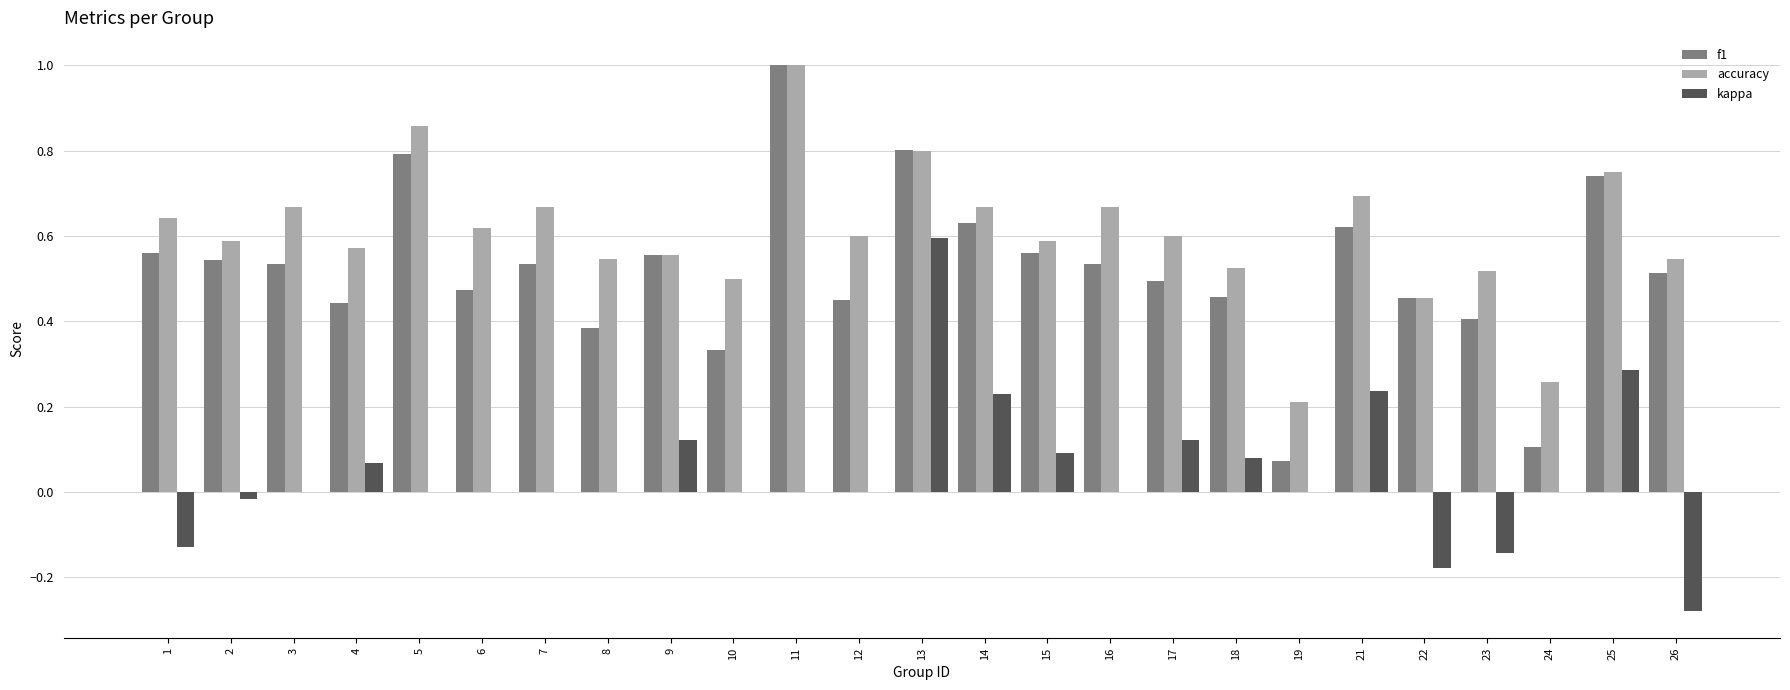

The value of kappa at 11 is 0.3. True or false?

False